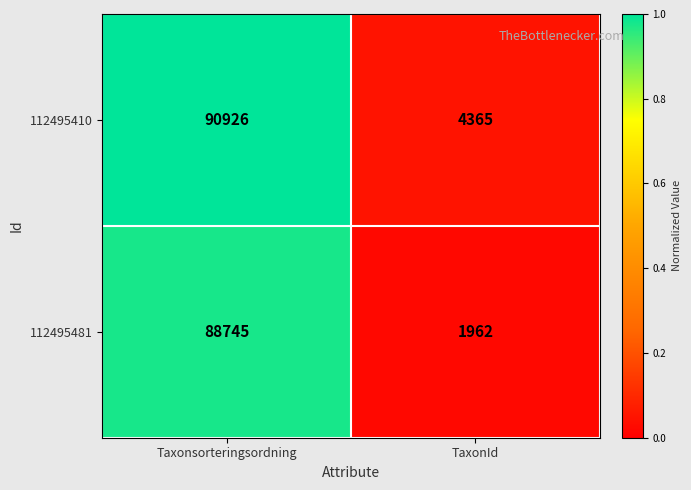

Between Taxonsorteringsordning and TaxonId, which series saw the biggest shift?

112495481